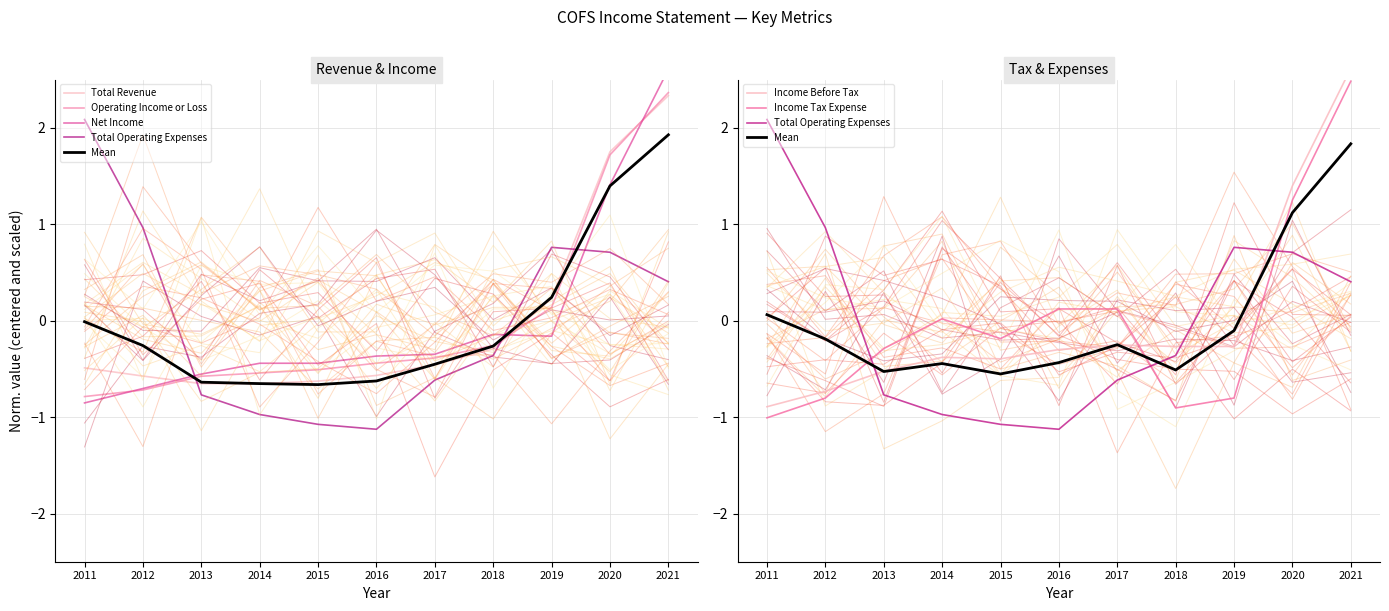

What are all the series names shown in the legend?

Total Revenue, Operating Income or Loss, Income Before Tax, Net Income, Total Operating Expenses, Income Tax Expense